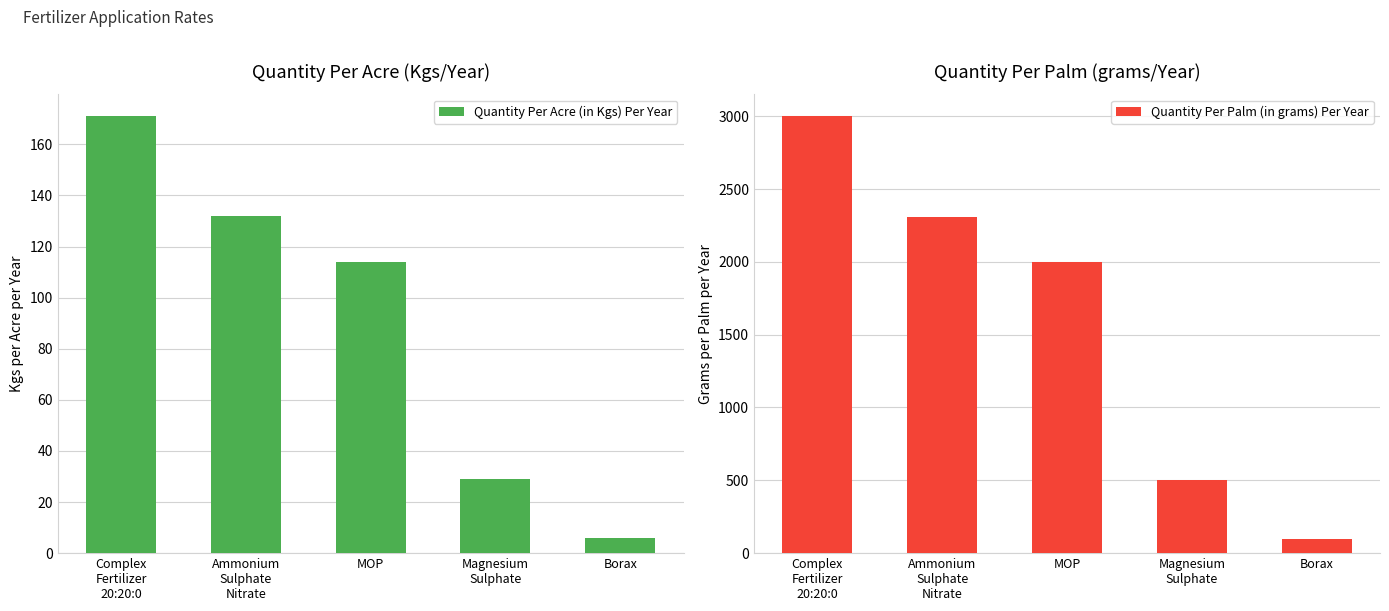

How many bars are there in each group?

2